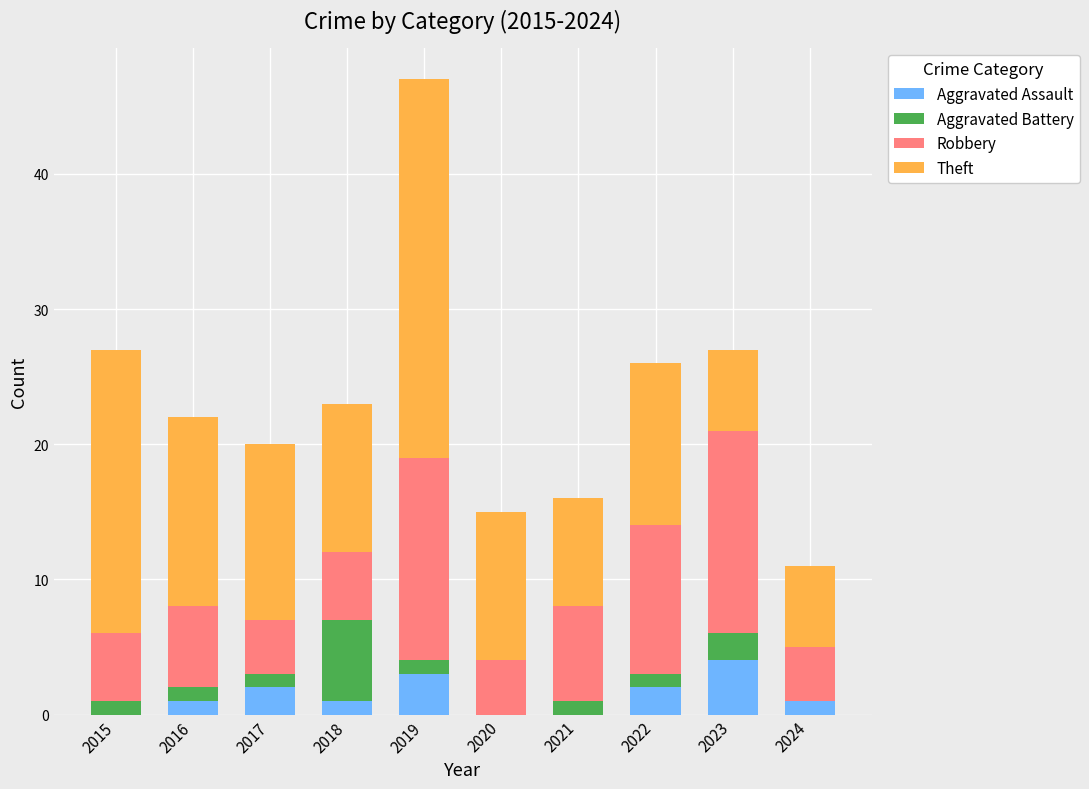

True or false: Aggravated Assault has a value of 2 at 2017.

True